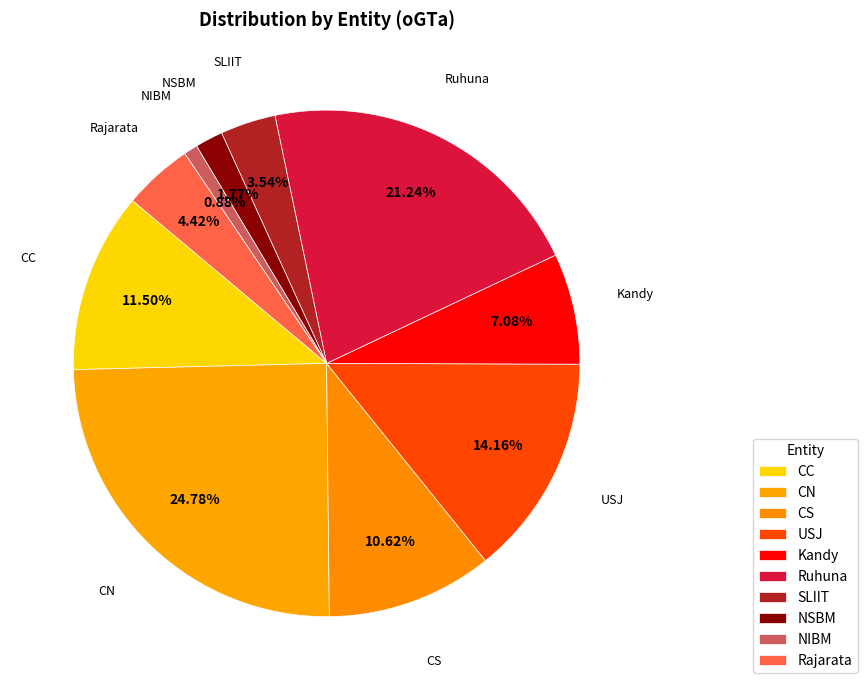

Count the number of slices in the pie.

10